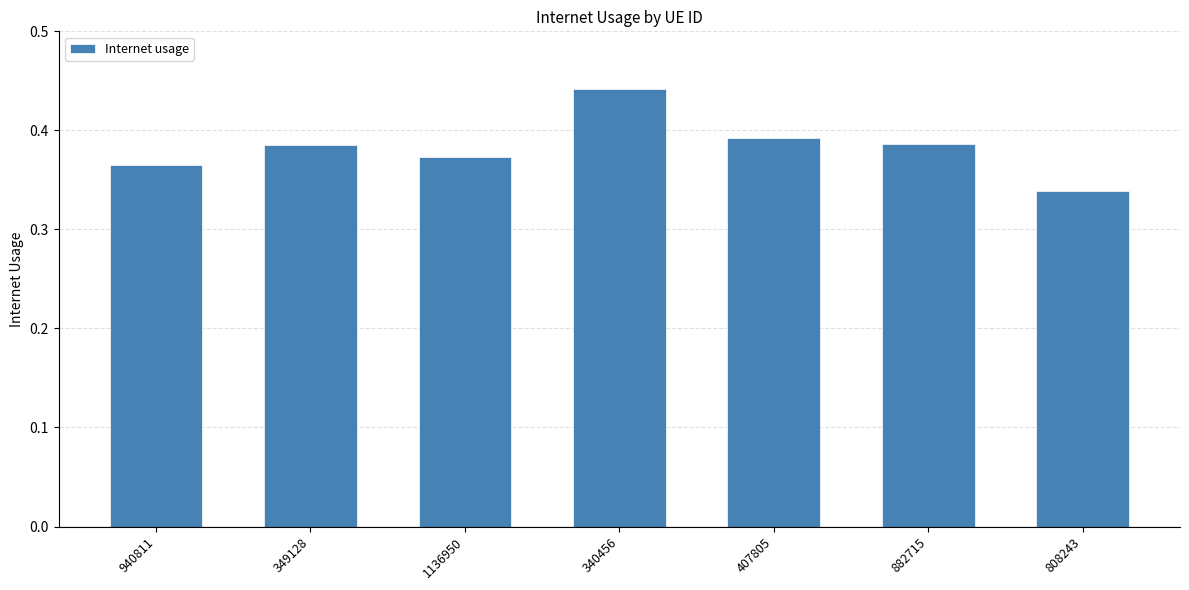

Which has a higher value, 940811 or 808243?

940811